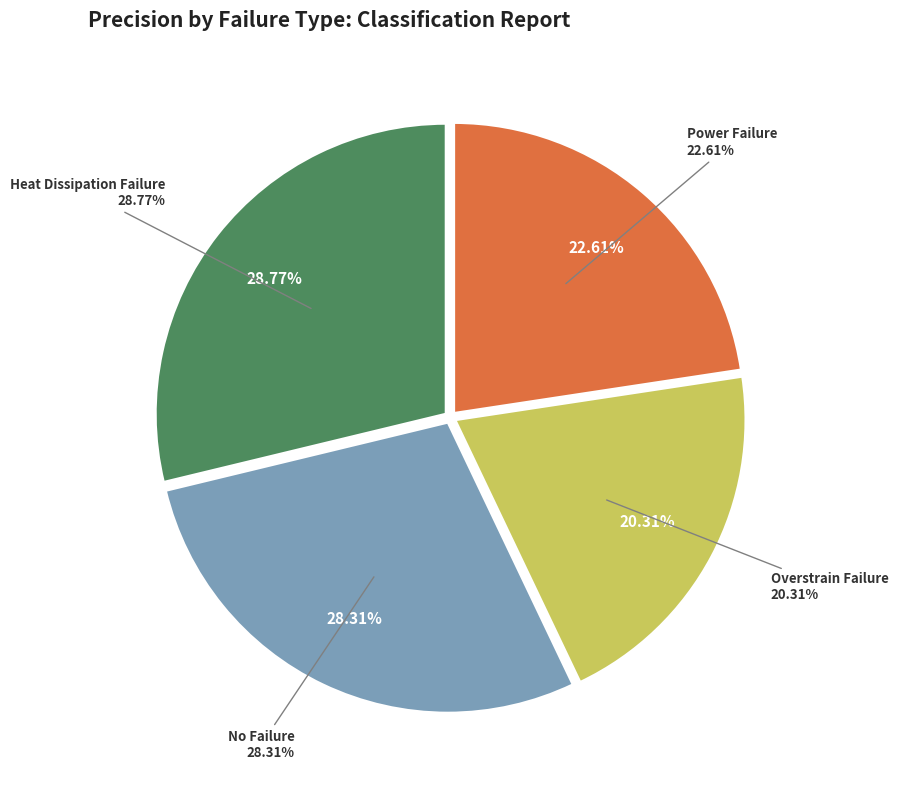

Is there any slice that represents more than half of the pie?

No